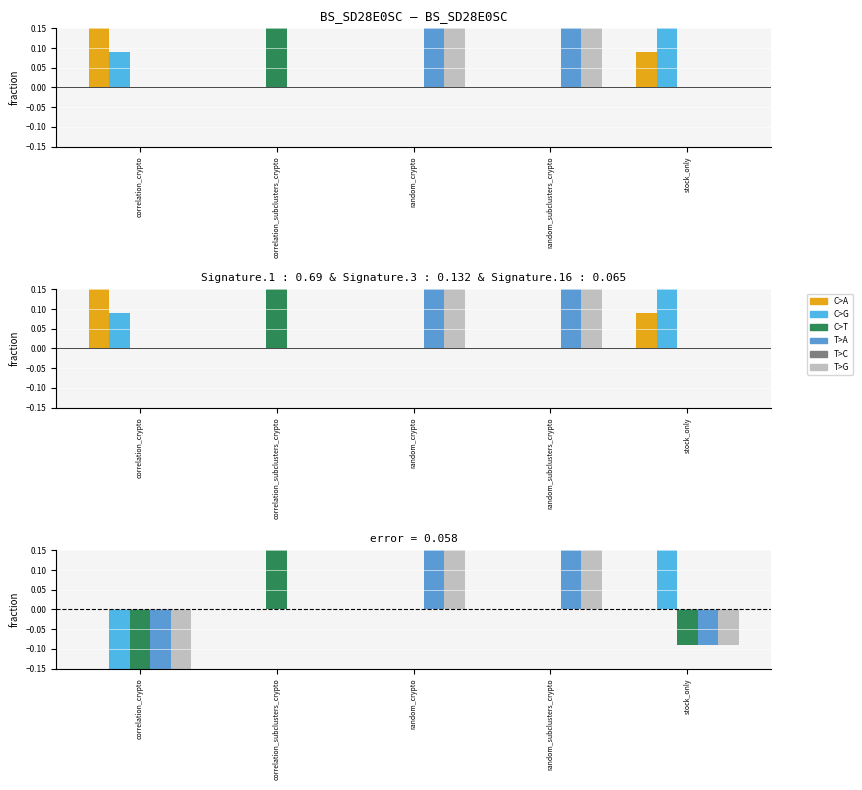

Is the value of random_crypto at random_crypto greater than the value of stock_only at correlation_crypto?

Yes